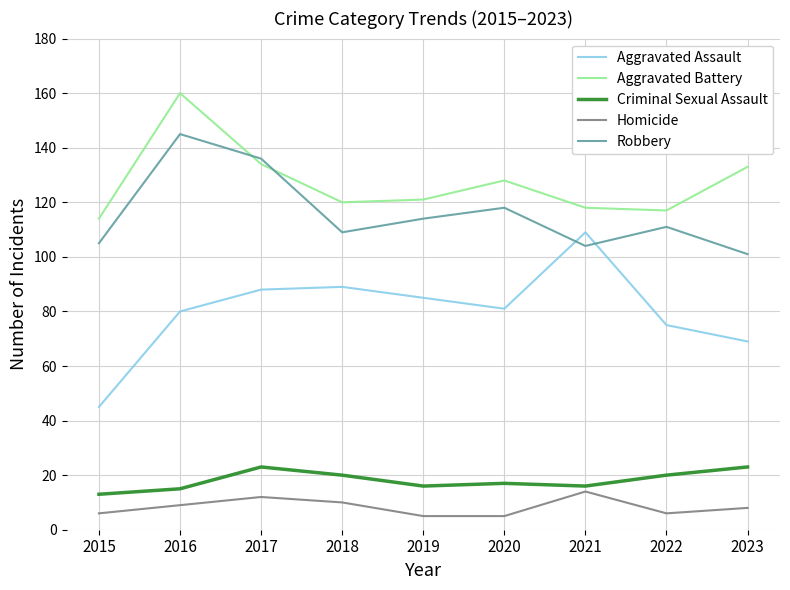

What is the difference between the Robbery values at 2023 and 2022?

10